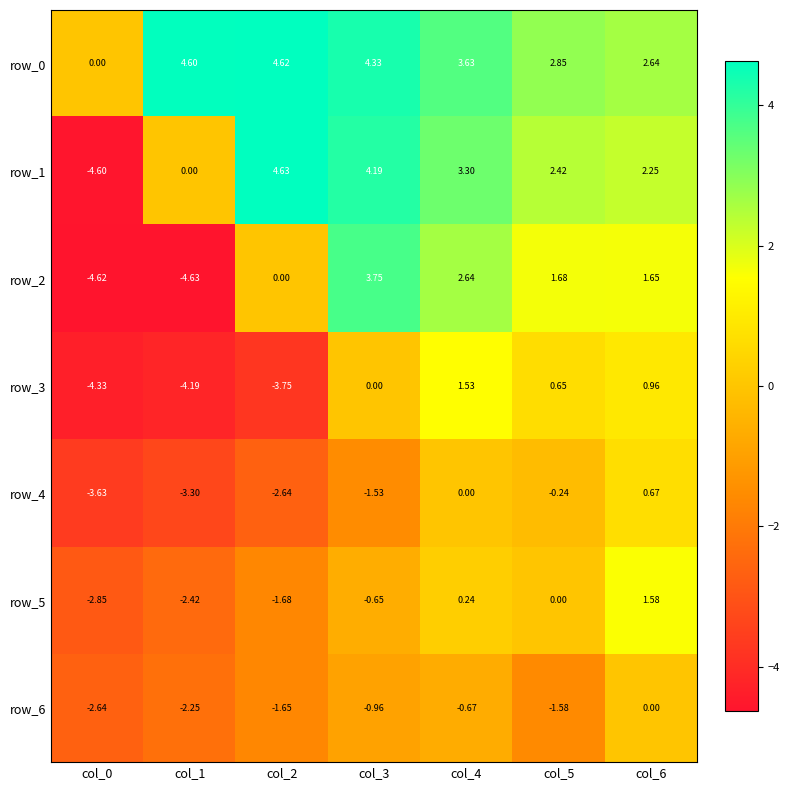

How many values in the row_0 series exceed 3?

4